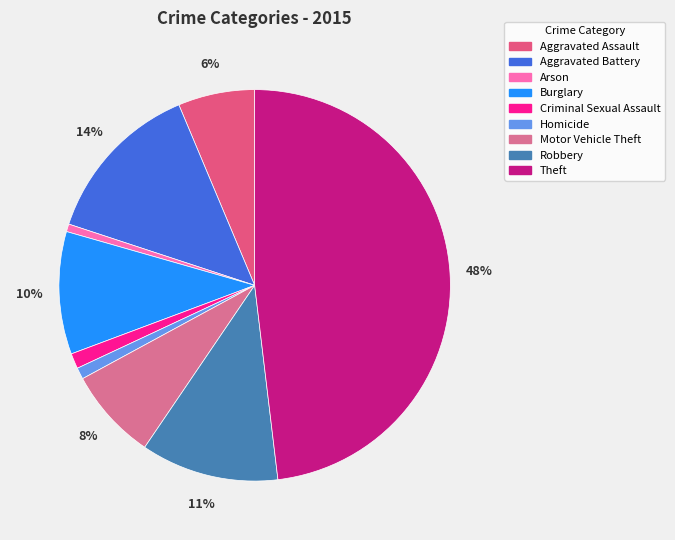

To the nearest percent, what is the difference between the Theft and Robbery slice percentages?

37%